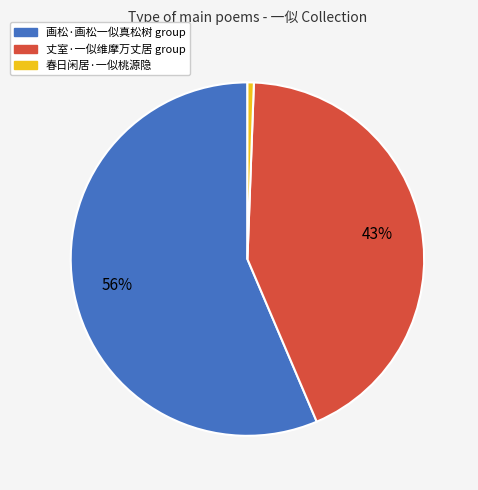

To the nearest percent, what is the average slice percentage?

33%